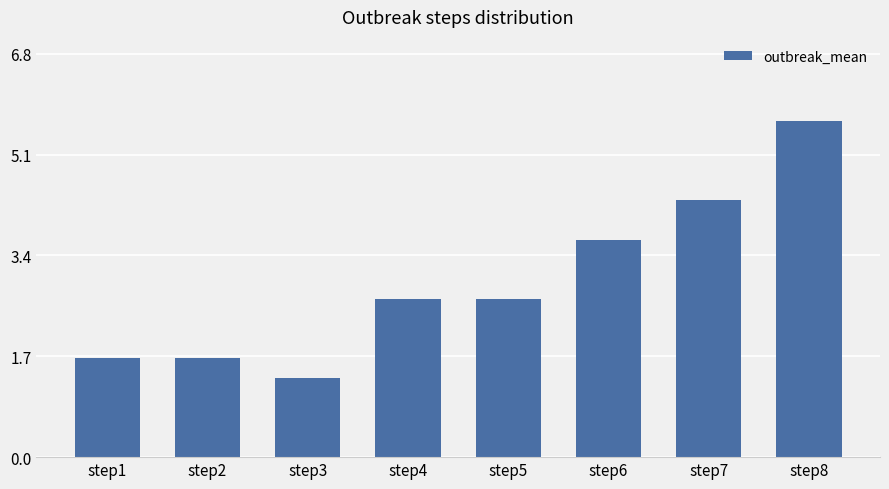

What is the average value?

3.0